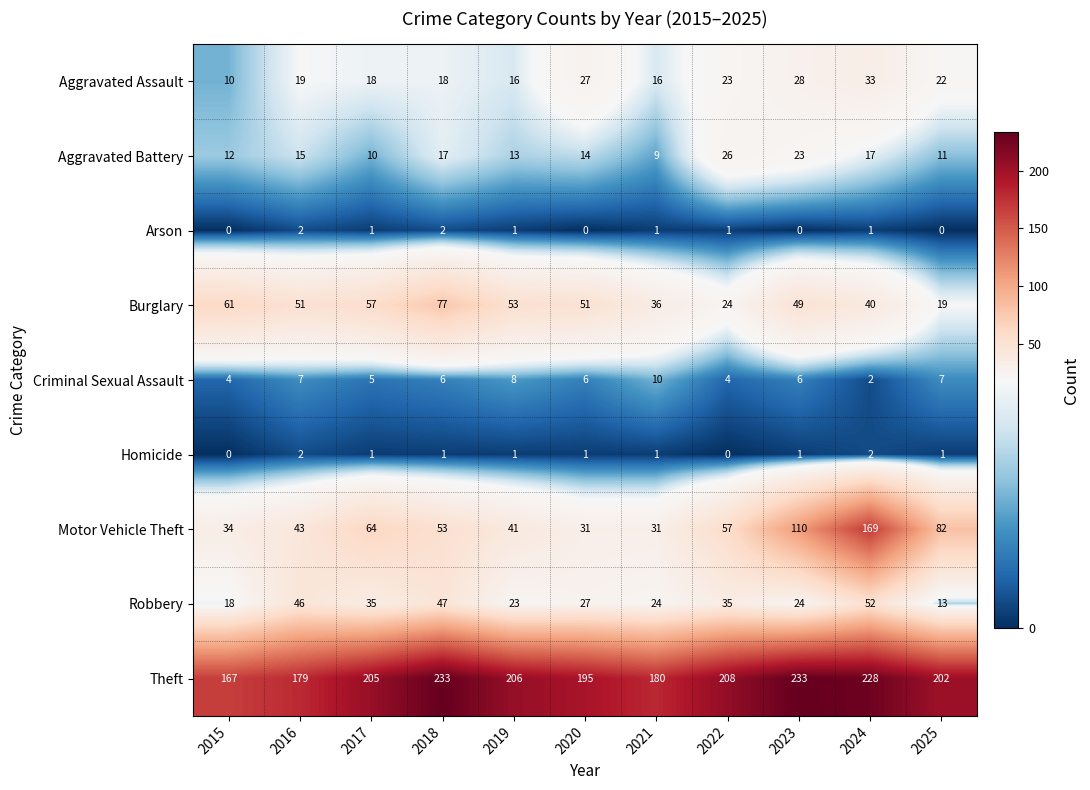

Which series has the largest range (max minus min)?

Motor Vehicle Theft